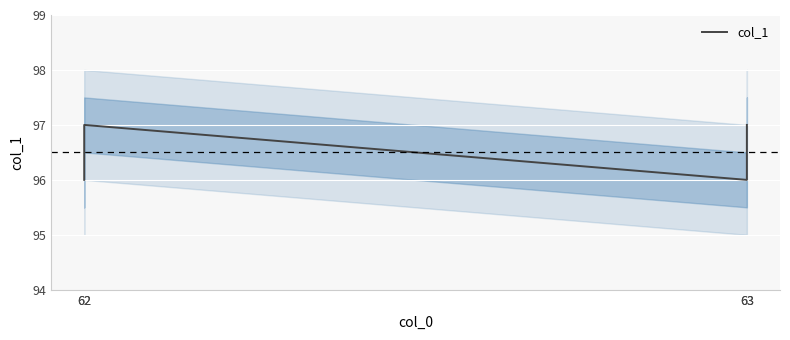

Is it true that the value at 63 is 129?

False